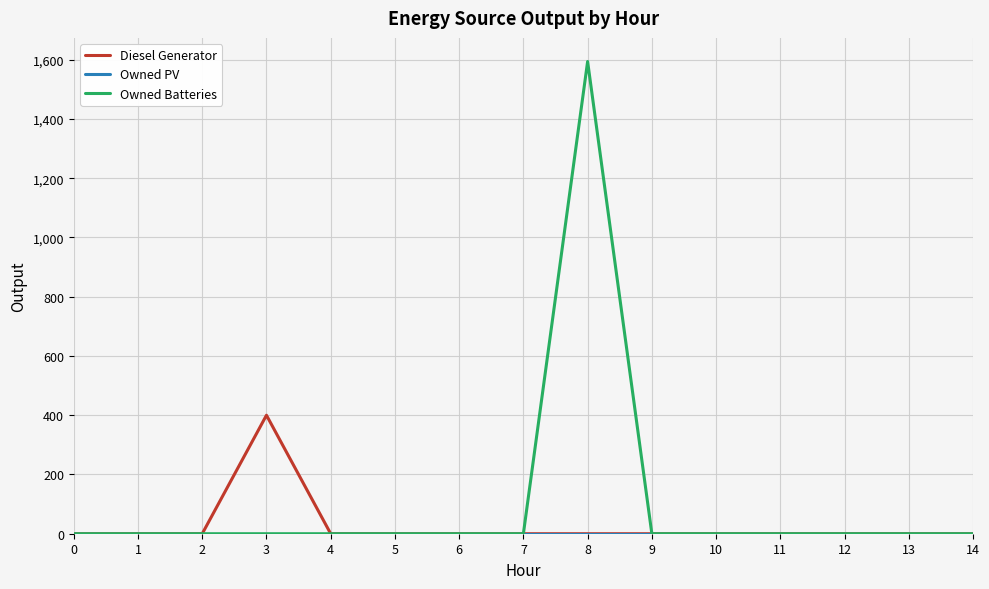

Which series has the largest total across all categories?

Owned Batteries